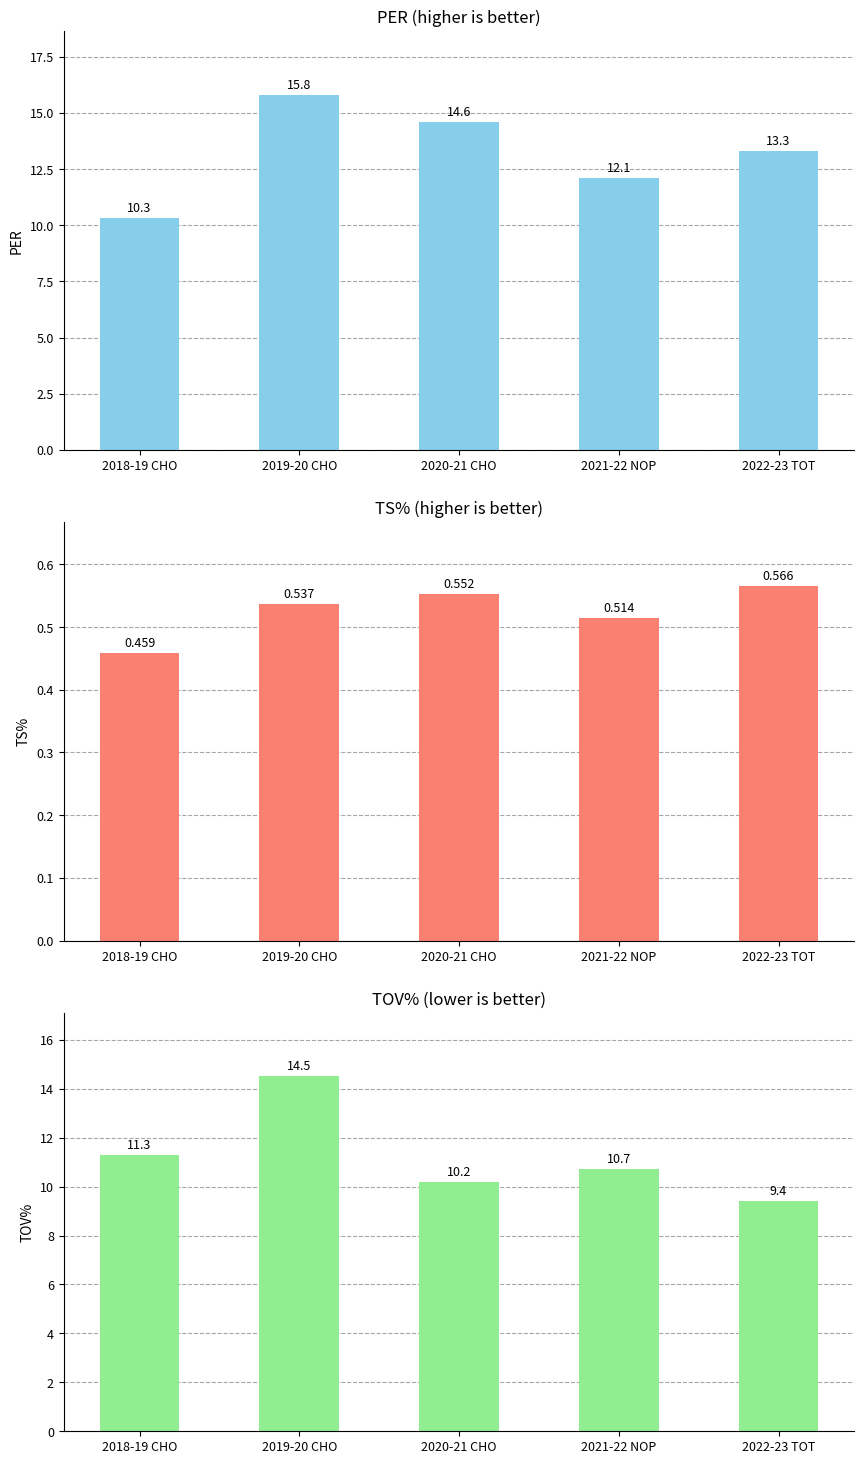

Is it true that PER equals 5.2 at 2022-23 TOT?

False